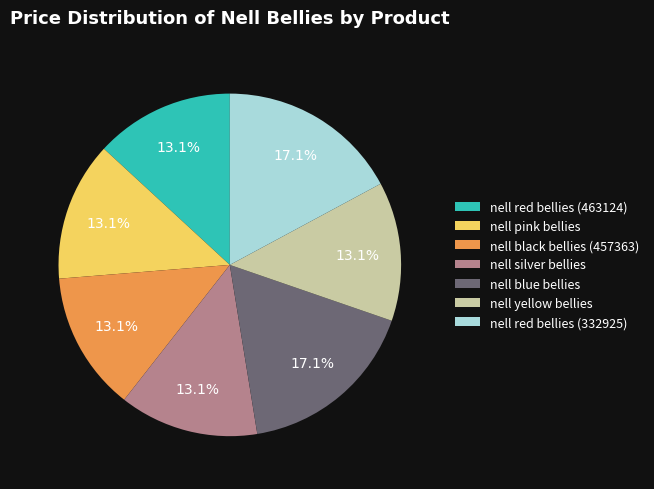

Between nell blue bellies and nell silver bellies, which is larger?

nell blue bellies